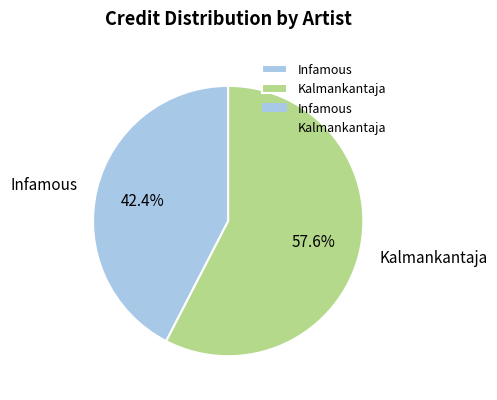

True or false: Infamous accounts for 49% of the total.

False